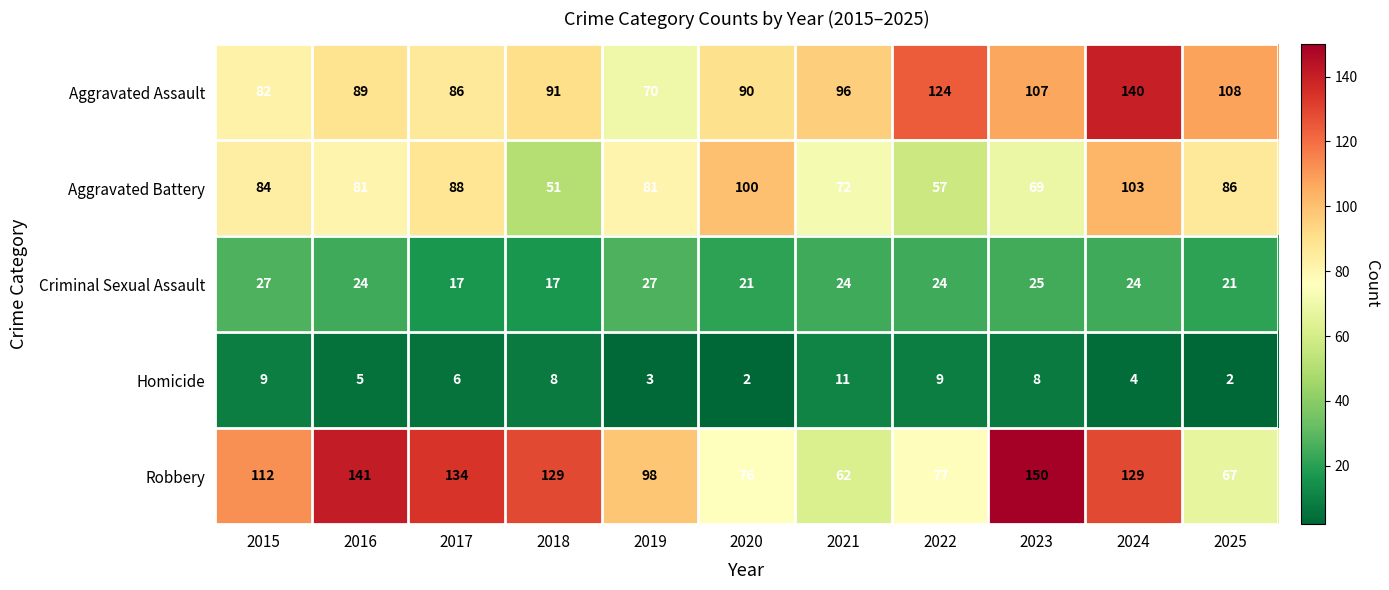

What is the sum of all Aggravated Battery values?

872